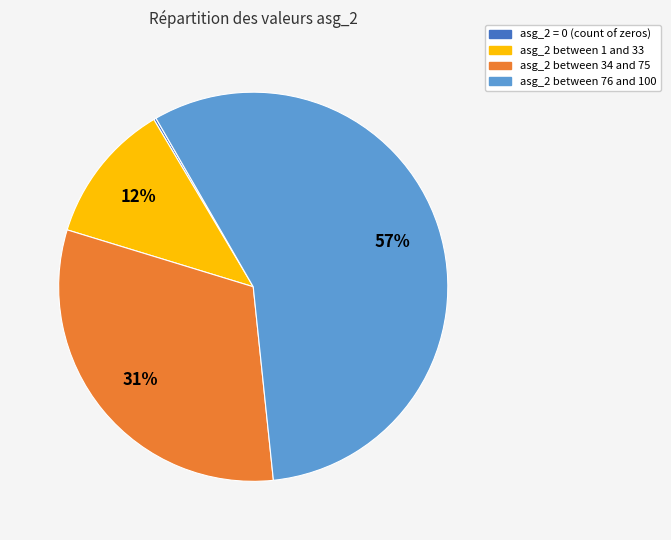

Is there a majority slice in this chart?

Yes